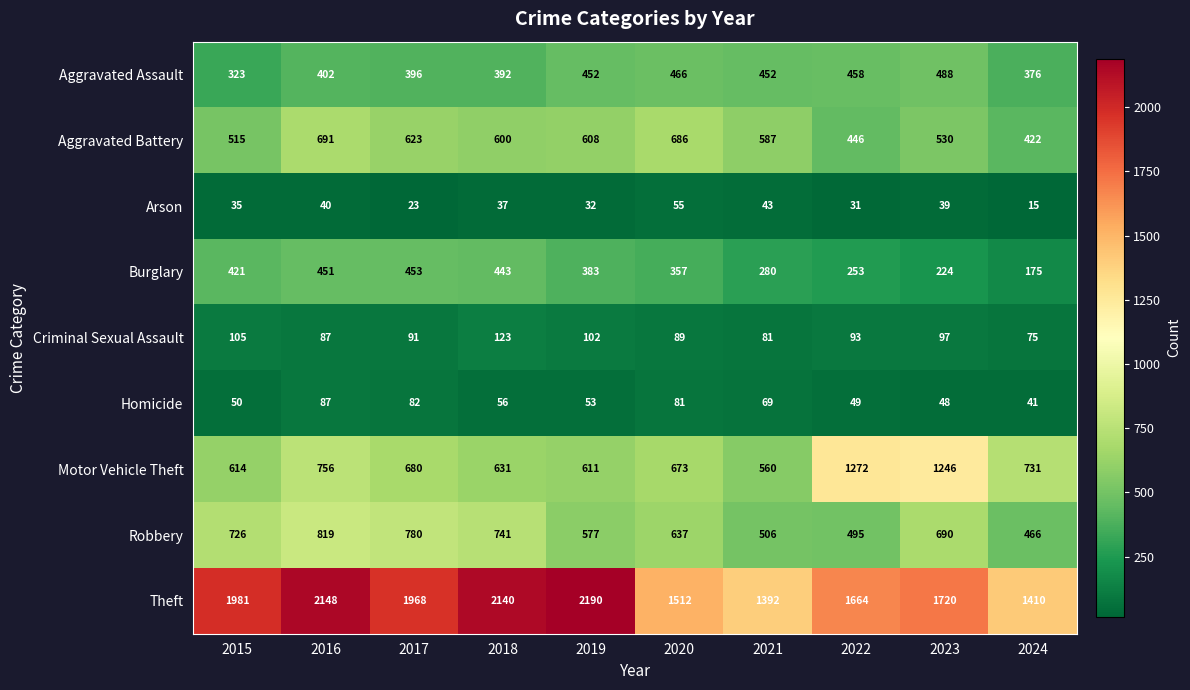

List the series in order of their peak value, highest first.

Theft, Motor Vehicle Theft, Robbery, Aggravated Battery, Aggravated Assault, Burglary, Criminal Sexual Assault, Homicide, Arson